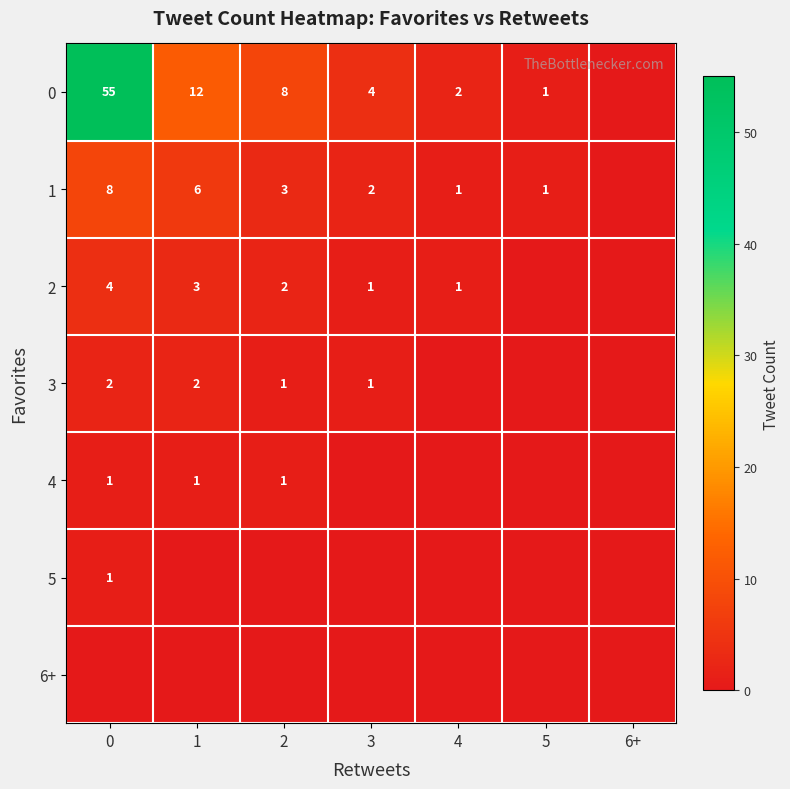

What is the sum of the 1 values at 4 and 3?

3